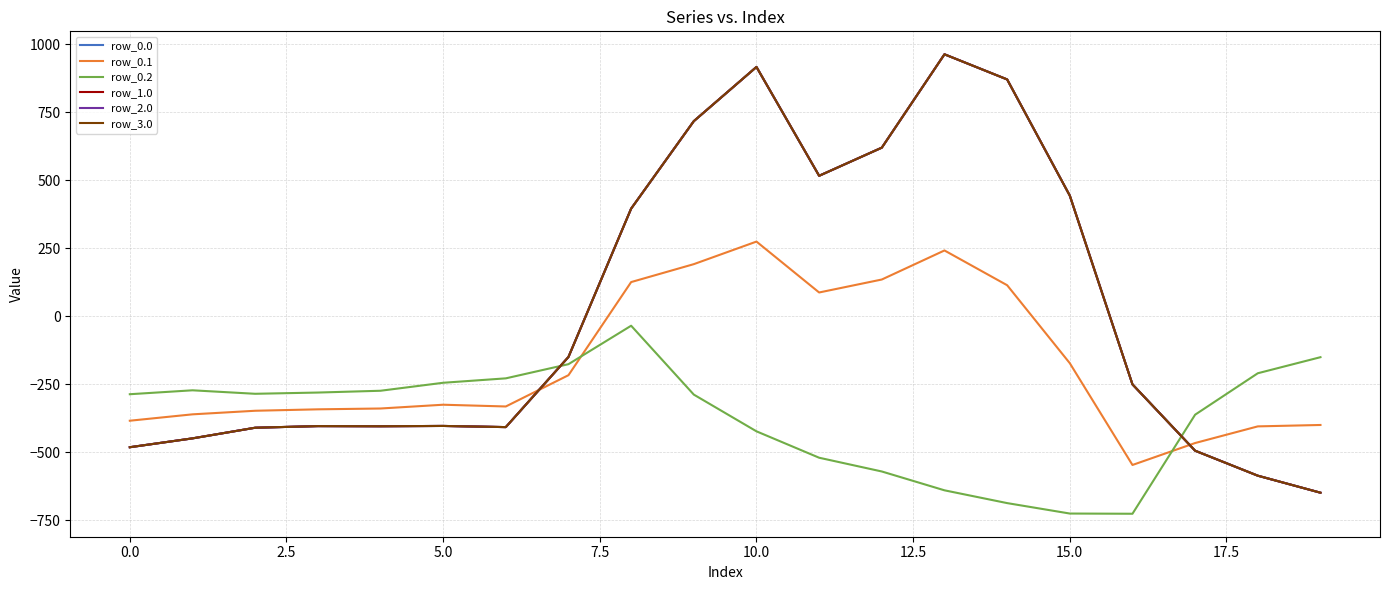

Reading left to right, extract all data points from this chart.

row_0.0: -482.0	-449.5	-410.3	-404.4	-404.9	-403.8	-408.0	-150.1	395.3	716.9	916.2	516.0	619.4	962.7	870.3	443.0	-250.9	-494.8	-586.7	-649.2
row_0.1: -384.6	-361.1	-347.9	-342.7	-339.6	-325.7	-332.2	-217.1	125.2	191.1	274.1	87.0	134.6	241.5	113.7	-173.1	-547.3	-466.6	-405.4	-400.2
row_0.2: -287.1	-272.7	-285.5	-281.0	-274.4	-245.0	-228.8	-176.6	-35.3	-288.5	-423.5	-520.6	-571.2	-640.4	-687.4	-725.8	-726.6	-362.4	-210.0	-151.0
row_1.0: -482.0	-449.5	-410.3	-404.4	-404.9	-403.8	-408.0	-150.1	395.3	716.9	916.2	516.0	619.4	962.7	870.3	443.0	-250.9	-494.8	-586.7	-649.2
row_2.0: -482.0	-449.5	-410.3	-404.4	-404.9	-403.8	-408.0	-150.1	395.3	716.9	916.2	516.0	619.4	962.7	870.3	443.0	-250.9	-494.8	-586.7	-649.2
row_3.0: -482.0	-449.5	-410.3	-404.4	-404.9	-403.8	-408.0	-150.1	395.3	716.9	916.2	516.0	619.4	962.7	870.3	443.0	-250.9	-494.8	-586.7	-649.2